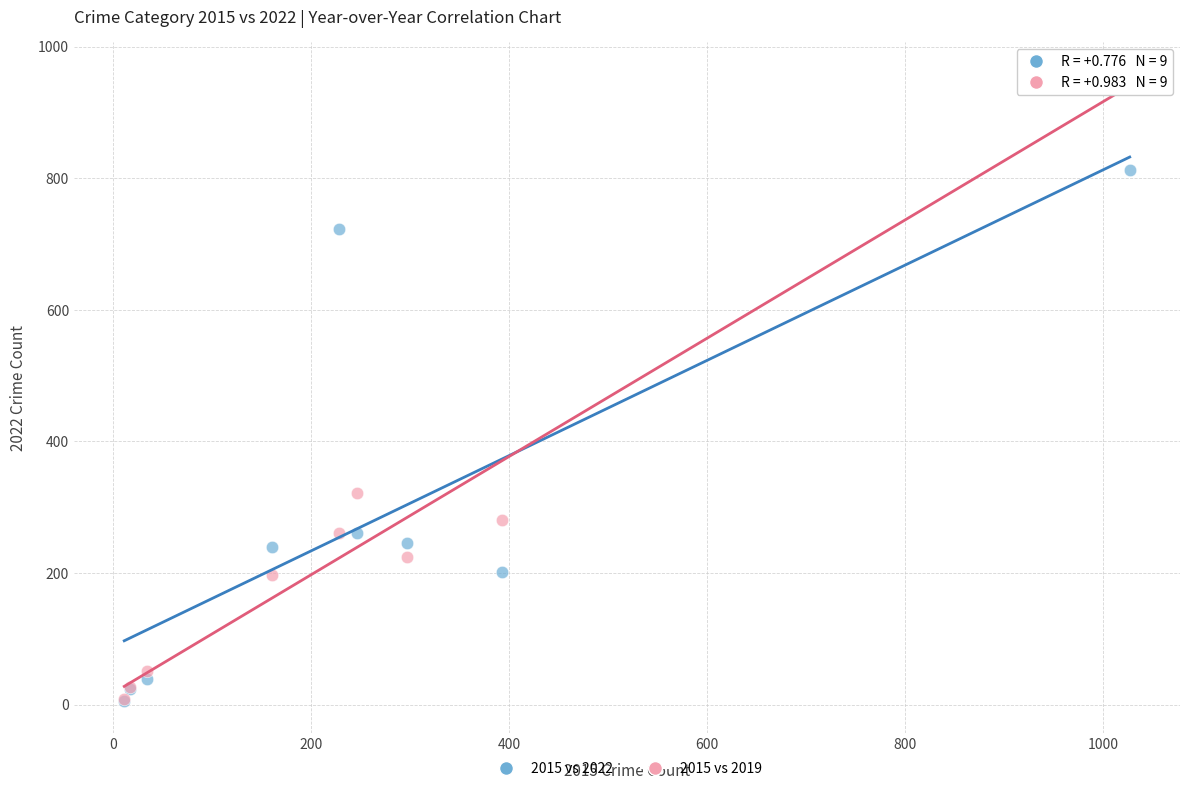

In the 2015 vs 2019 series, what Y value is closest to 483?

321